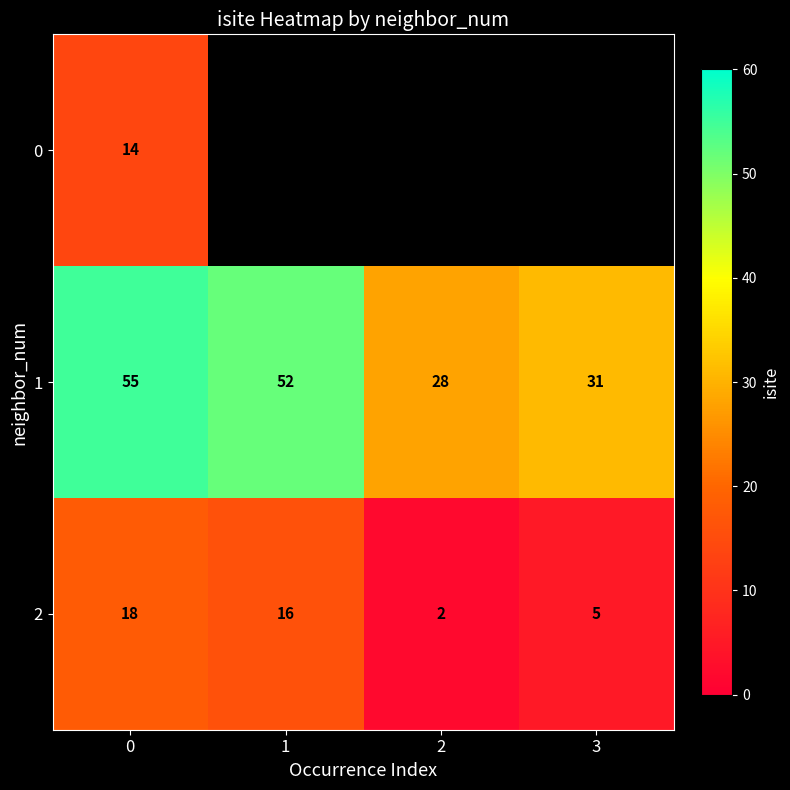

At how many categories does at least one series exceed 23?

4